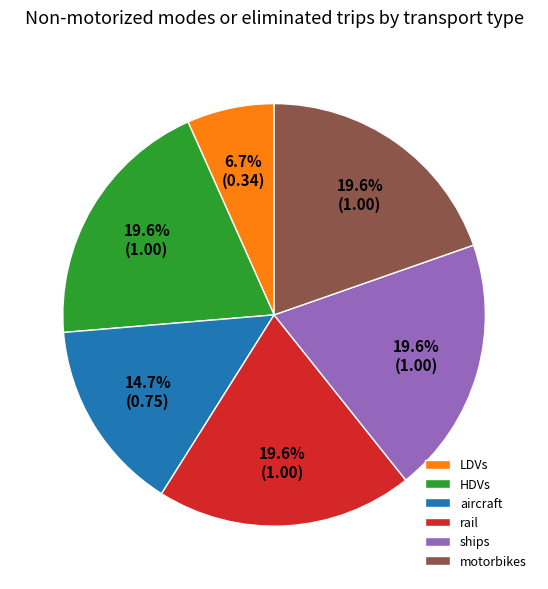

What portion of the pie excludes motorbikes?

80.4%